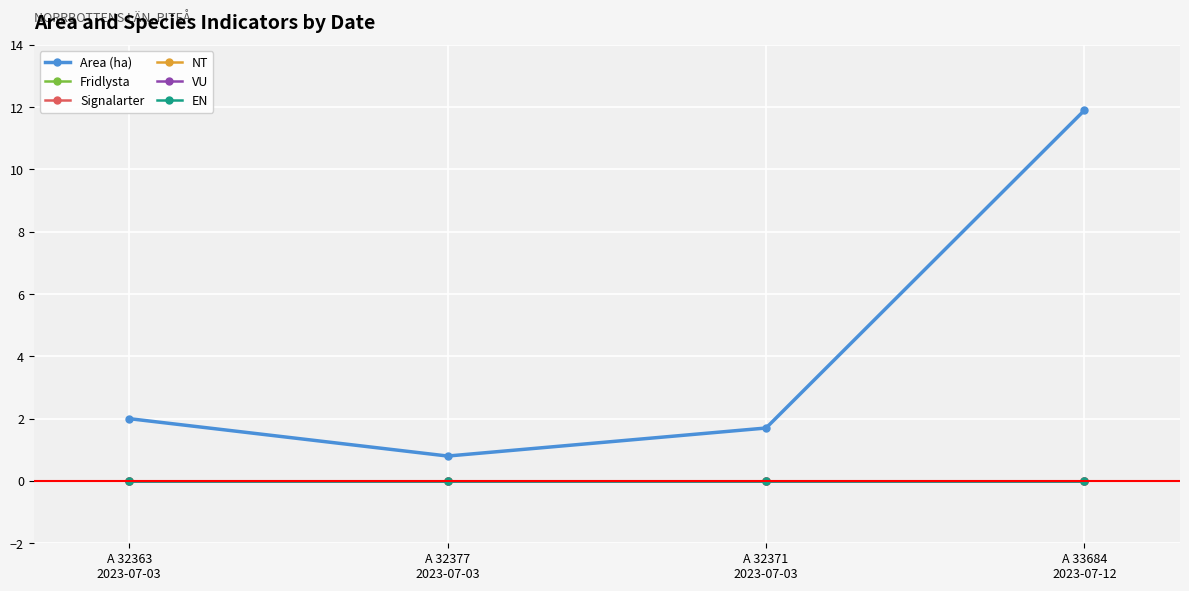

Is the value of VU at A 32363
2023-07-03 greater than the value of Signalarter at A 33684
2023-07-12?

No